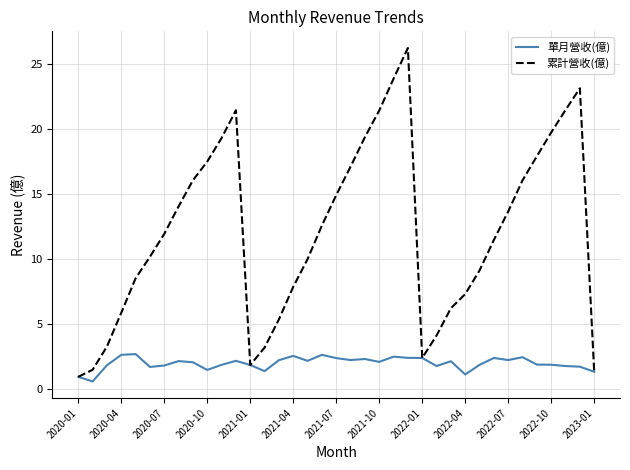

Which series has the largest range (max minus min)?

累計營收(億)